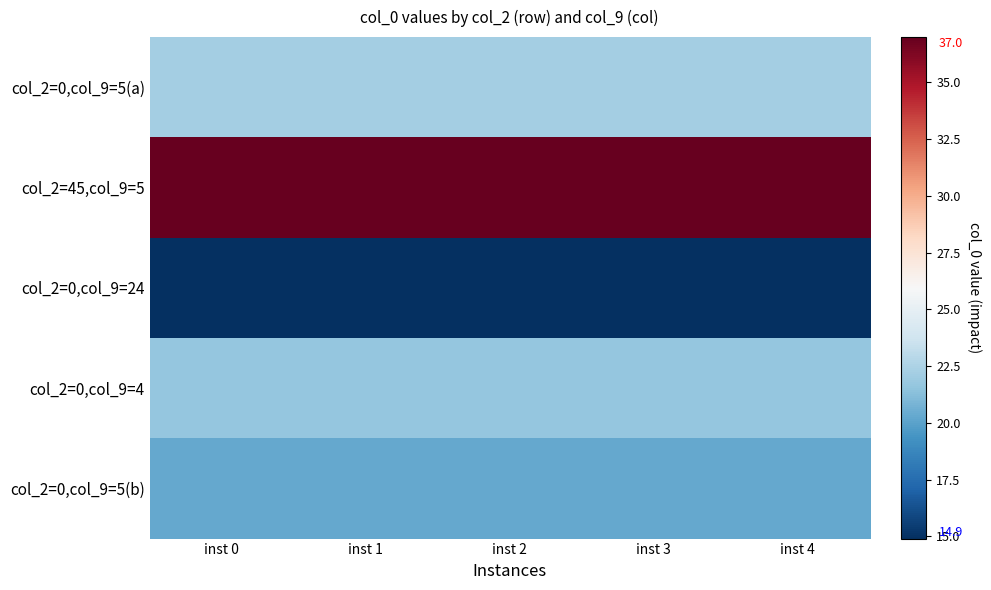

At which category does the chart reach its peak across all series?

inst 0